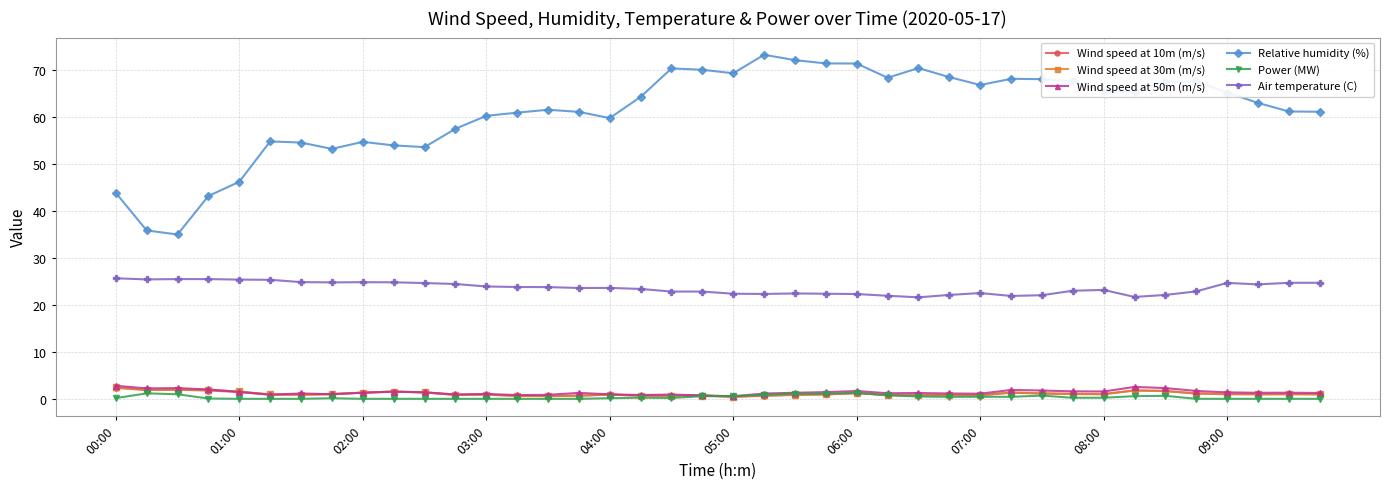

Which series has the largest total across all categories?

Relative humidity (%)